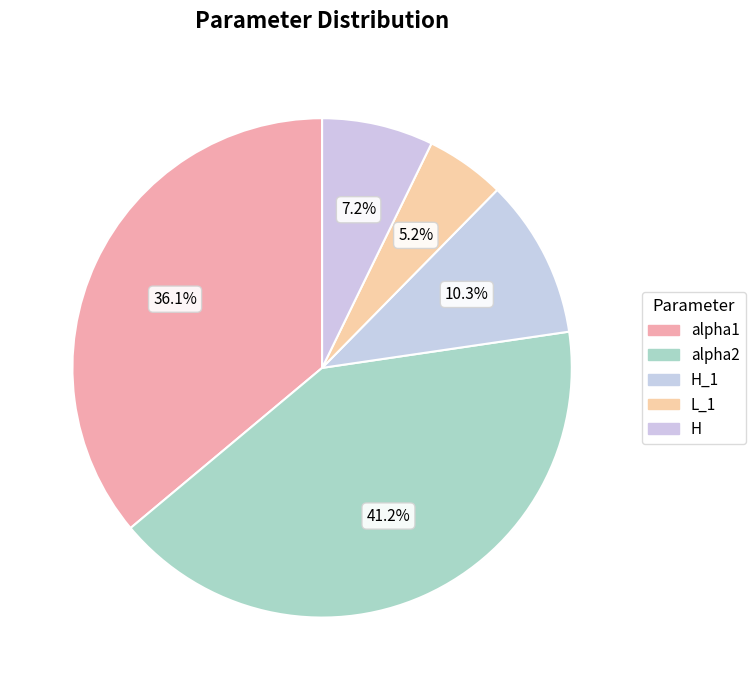

To the nearest percent, what is the average slice percentage?

20%